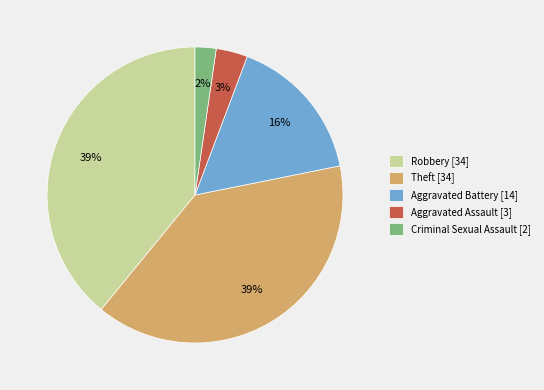

How many slices are in this pie chart?

5